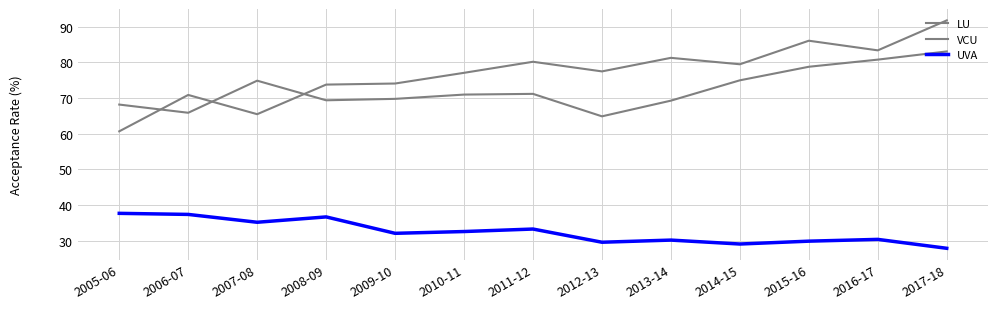

Which series has the widest spread of values?

LU